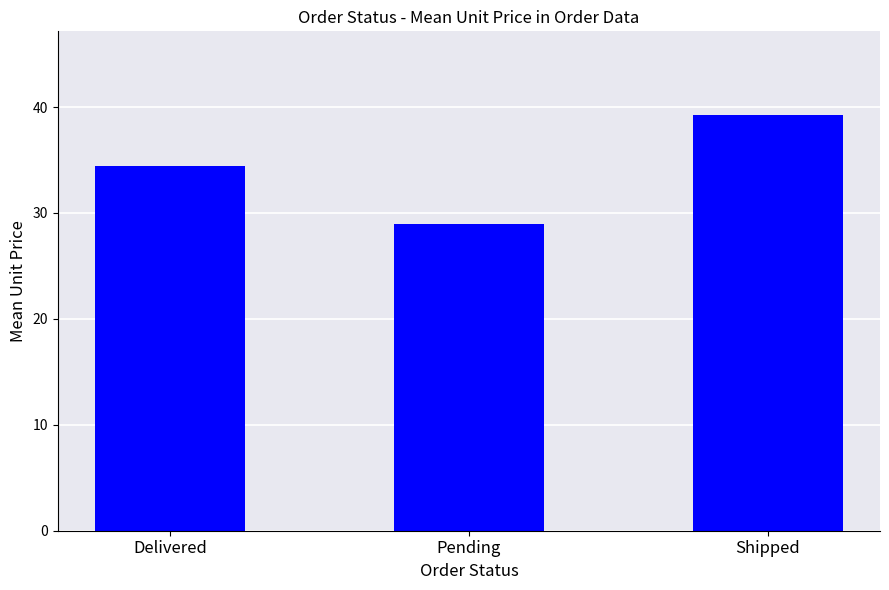

Does the chart contain stacked bars?

No